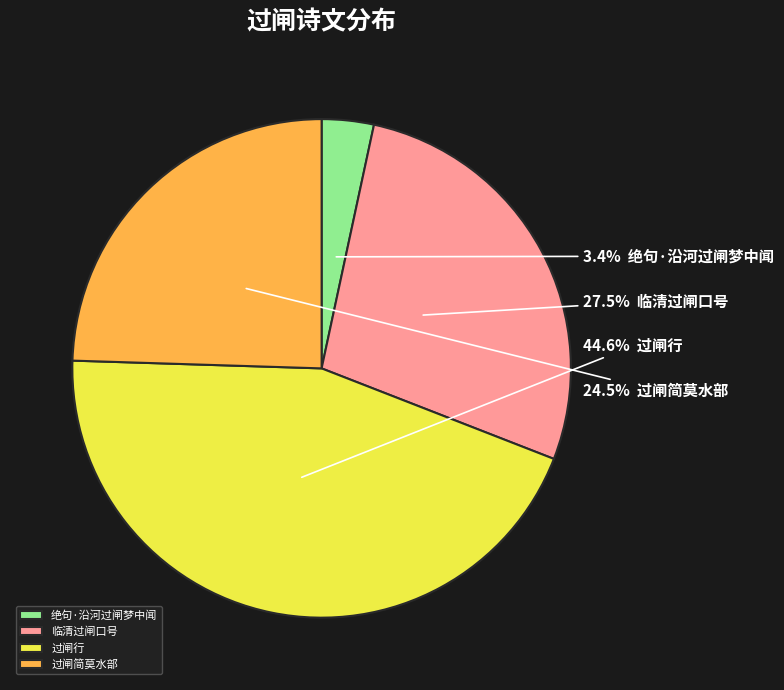

Is the sum of 过闸行 and 绝句·沿河过闸梦中闻 greater than half?

No